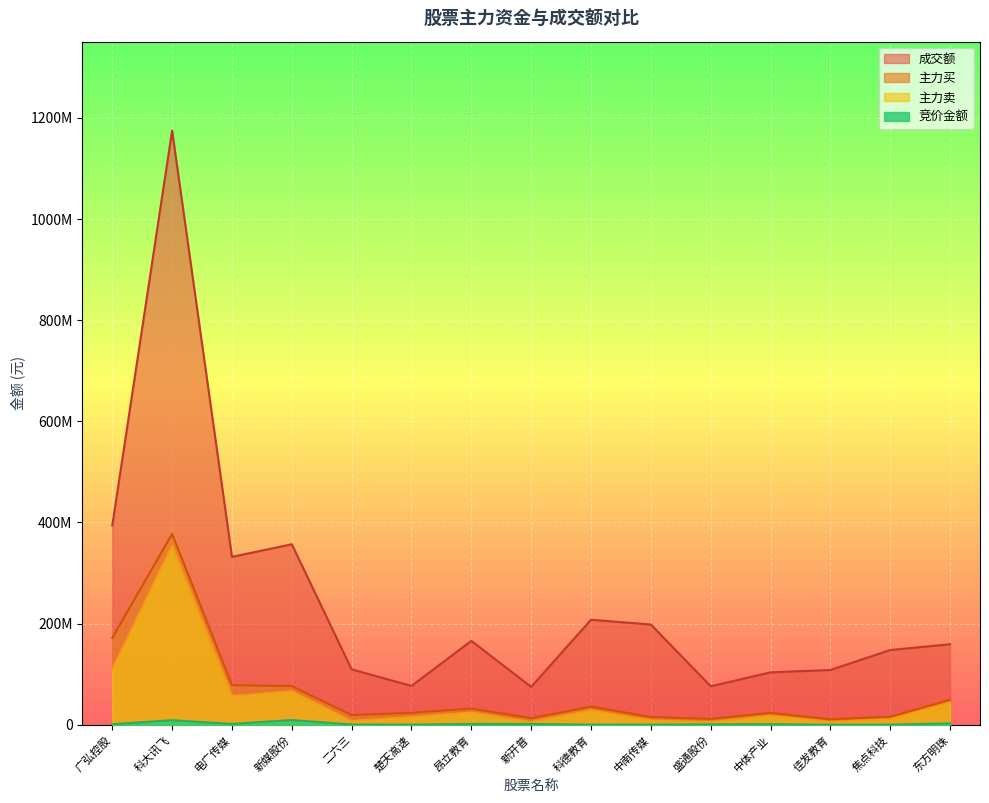

What is the label of the 2nd point from the right?

焦点科技